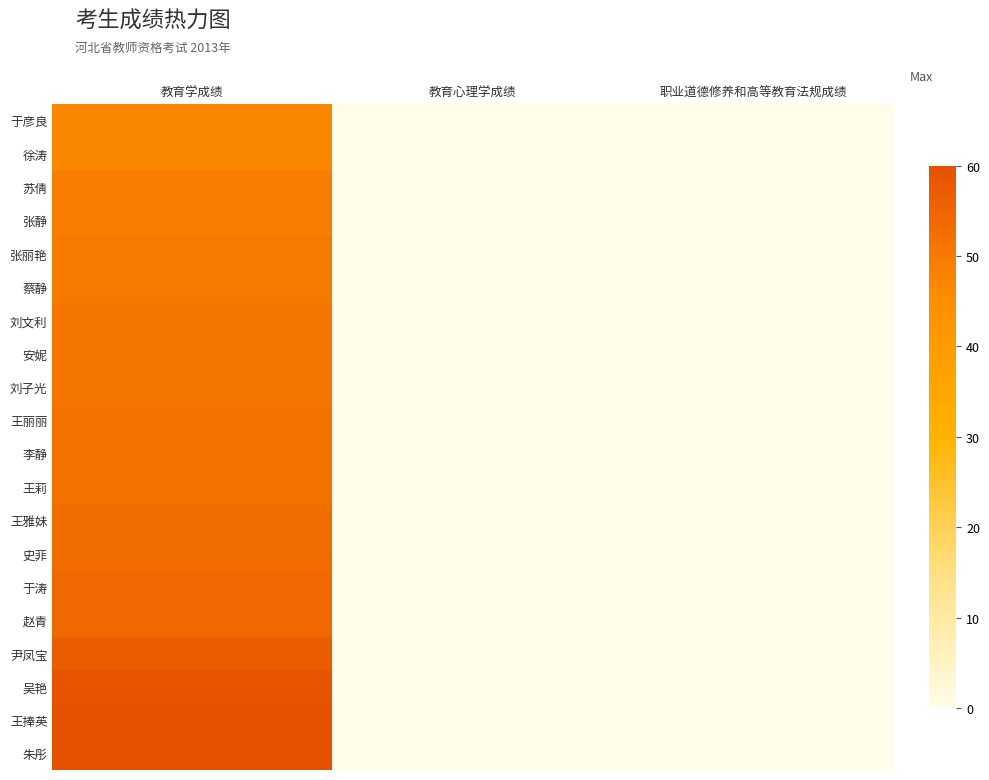

At 教育心理学成绩, list the series in order from largest to smallest.

于彦良, 徐涛, 苏倩, 张静, 张丽艳, 蔡静, 刘文利, 安妮, 刘子光, 王丽丽, 李静, 王莉, 王雅妹, 史菲, 于涛, 赵青, 尹凤宝, 吴艳, 王捧英, 朱彤